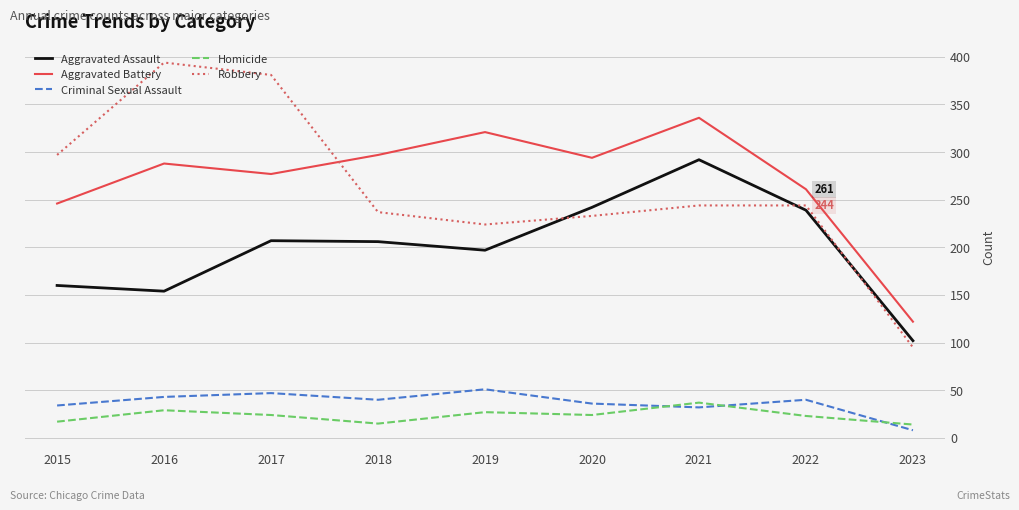

What is the sum of the Criminal Sexual Assault values at 2022 and 2020?

76